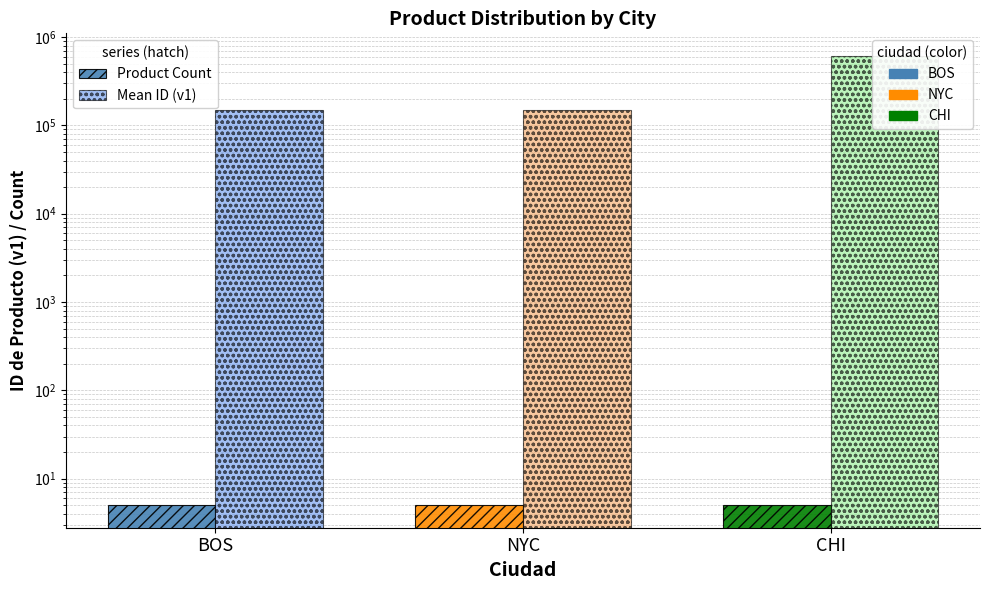

What is the average value of the Product Count series?

5.0